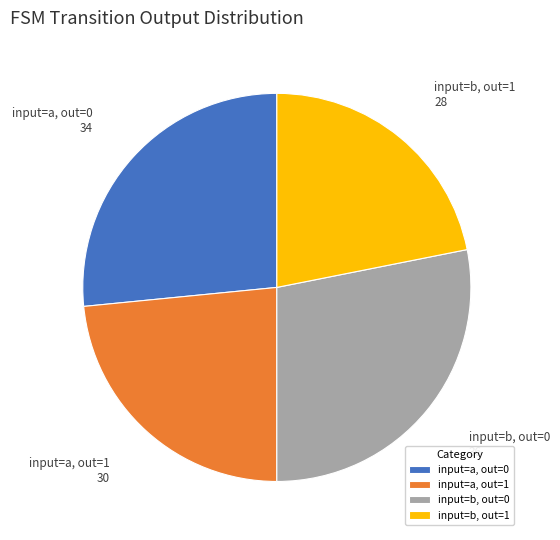

Combined, do input=a, out=0 and input=b, out=1 account for over 50%?

No